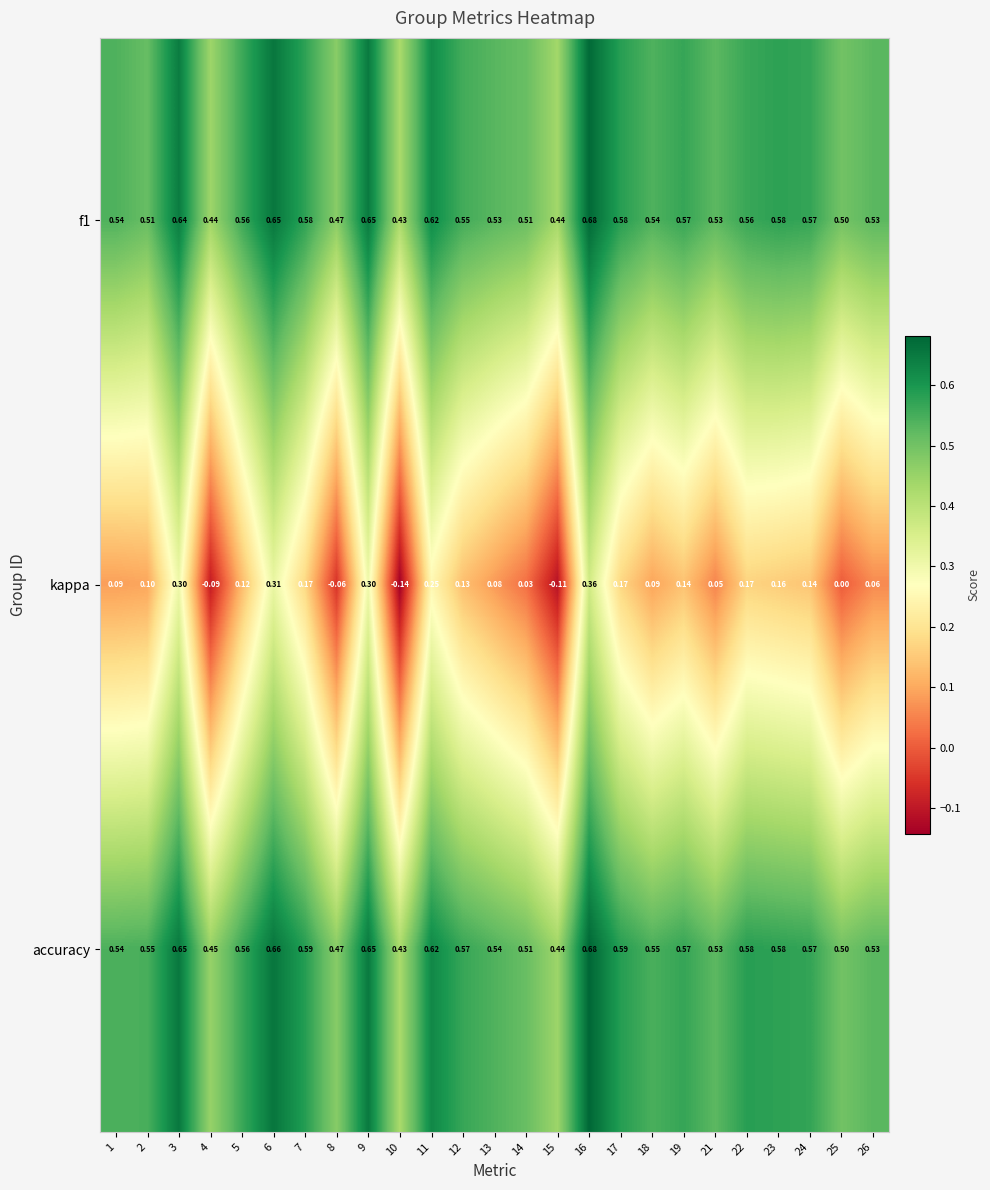

Which series changed the most between 10 and 12?

kappa